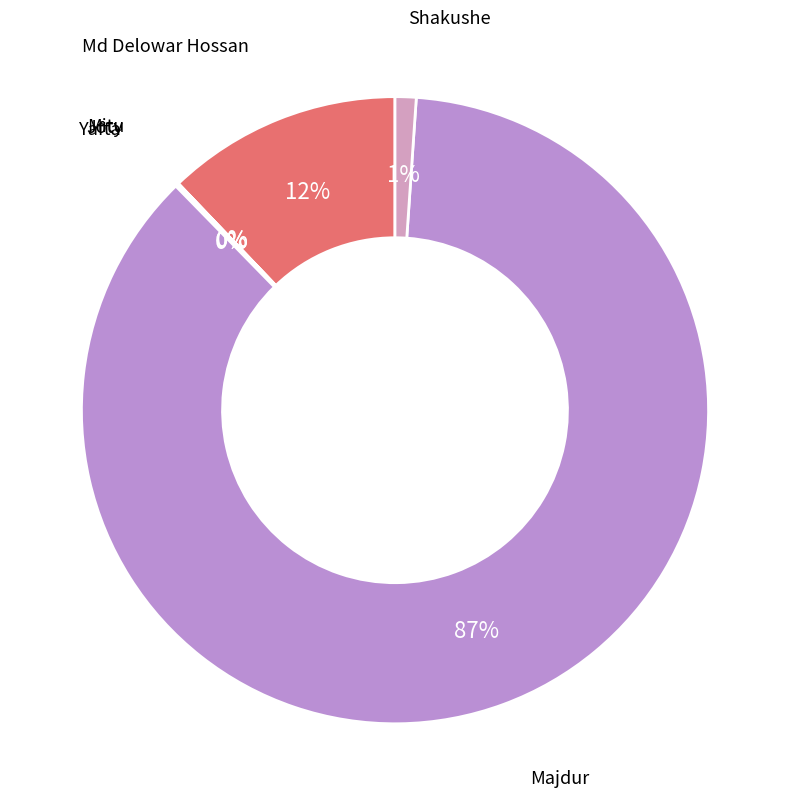

To the nearest percent, what is the average slice percentage?

17%